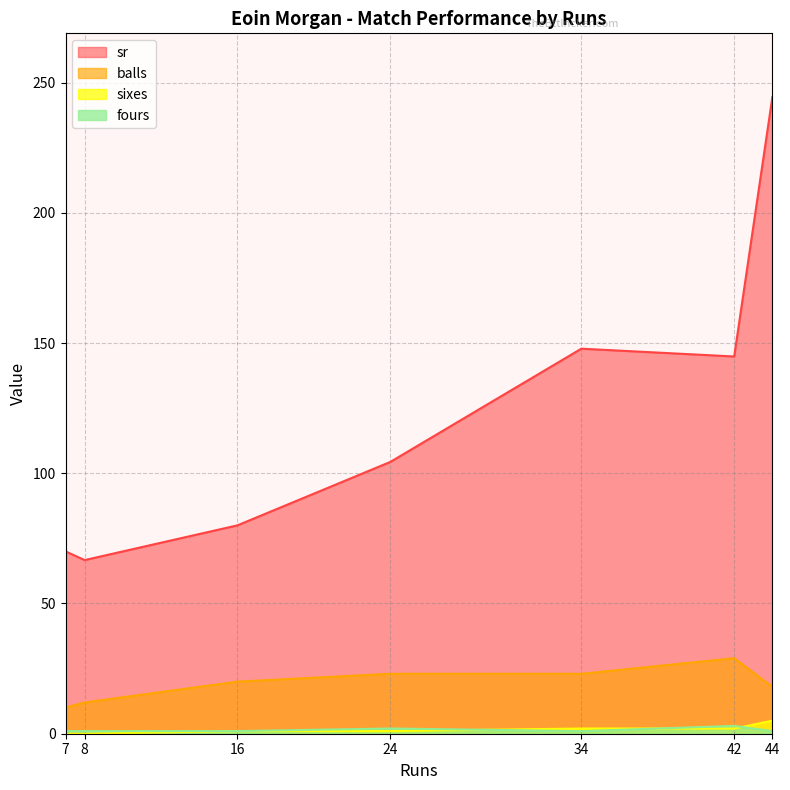

Does the chart have visible grid lines?

Yes